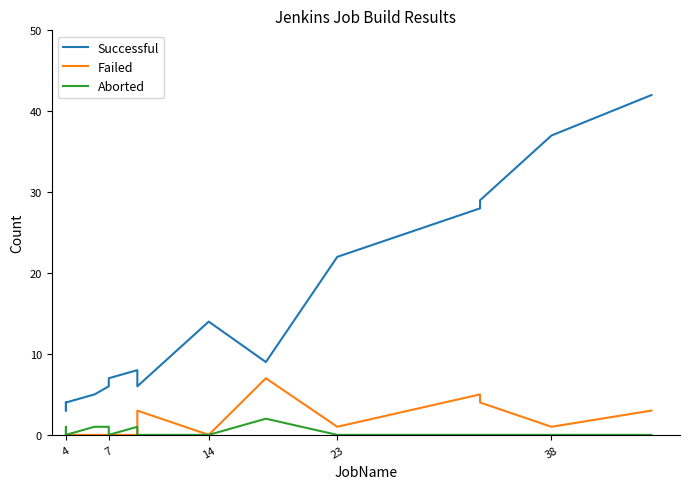

At how many categories does at least one series exceed 24?

4